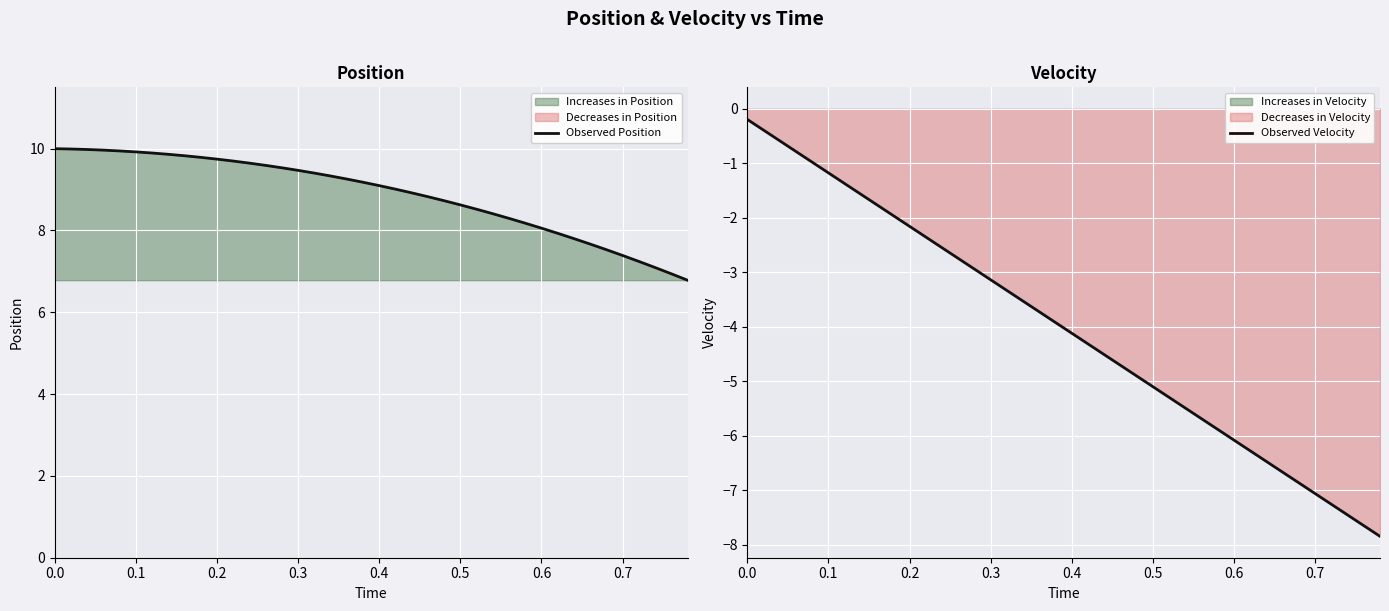

True or false: Observed Position has a value of 2.9 at 0.4.

False